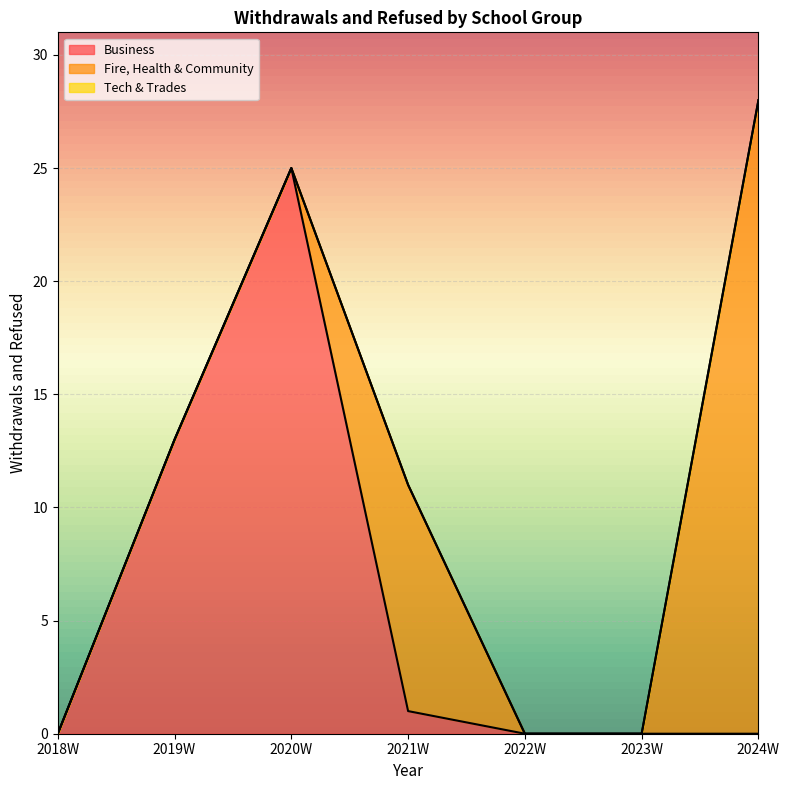

At which label is Business closest to 12?

2019W